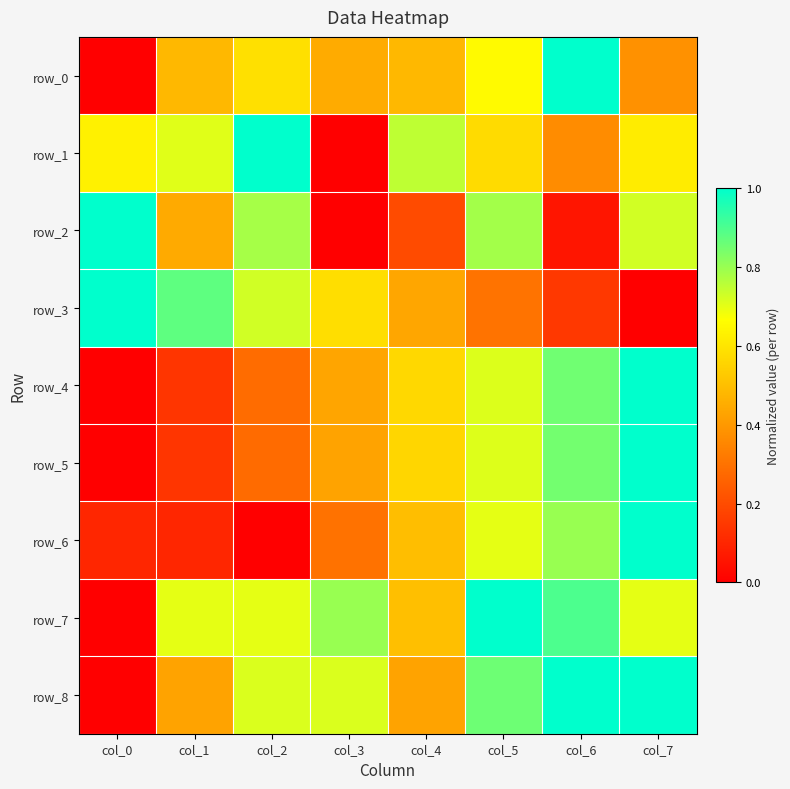

What is the total value across all series at col_7?

6.4